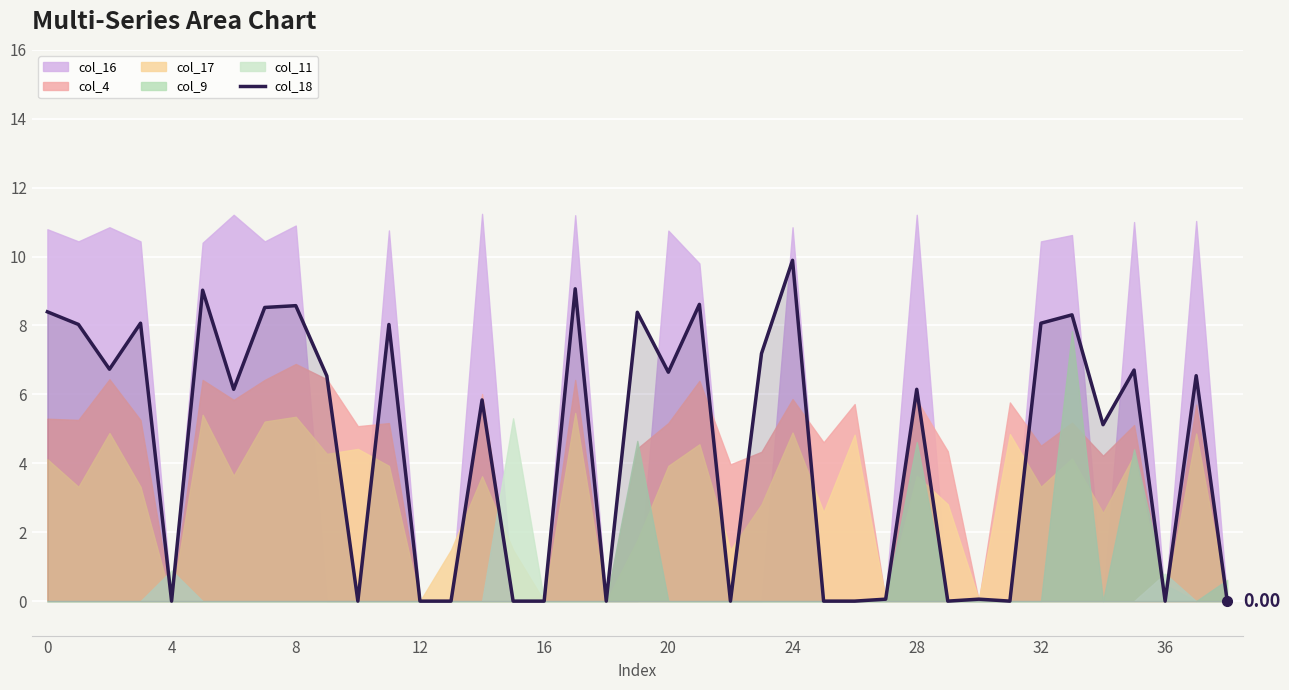

The value at 35 is 2.5. True or false?

False